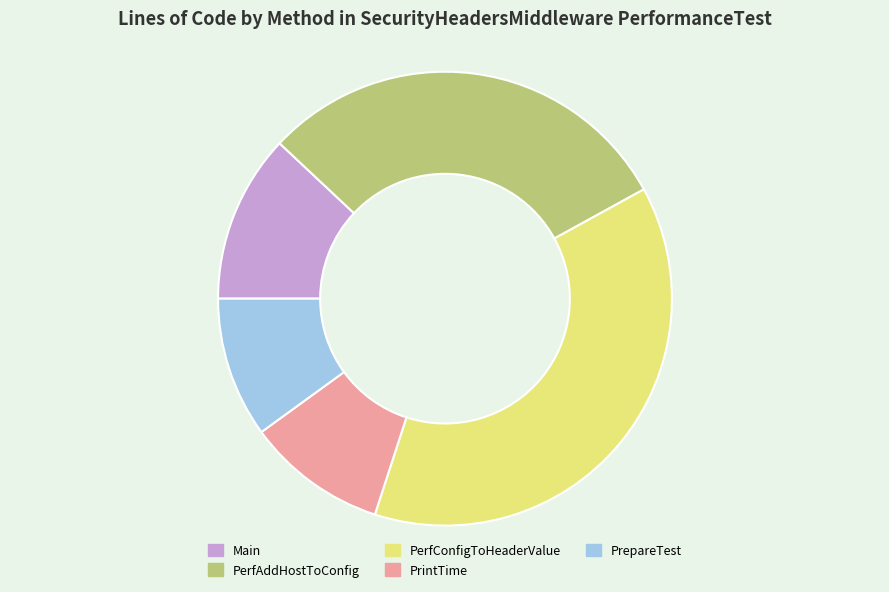

Which category has the biggest portion of the pie?

PerfConfigToHeaderValue